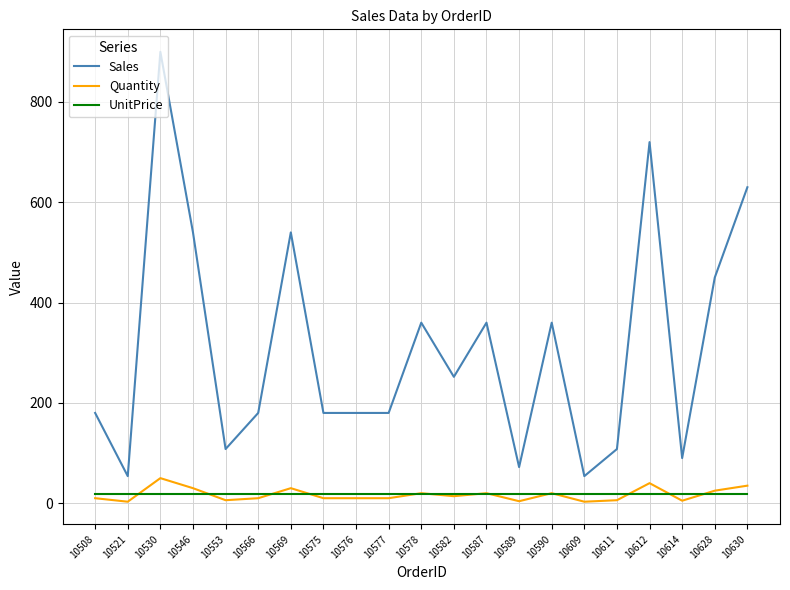

How many values in the Quantity series are below 10?

6